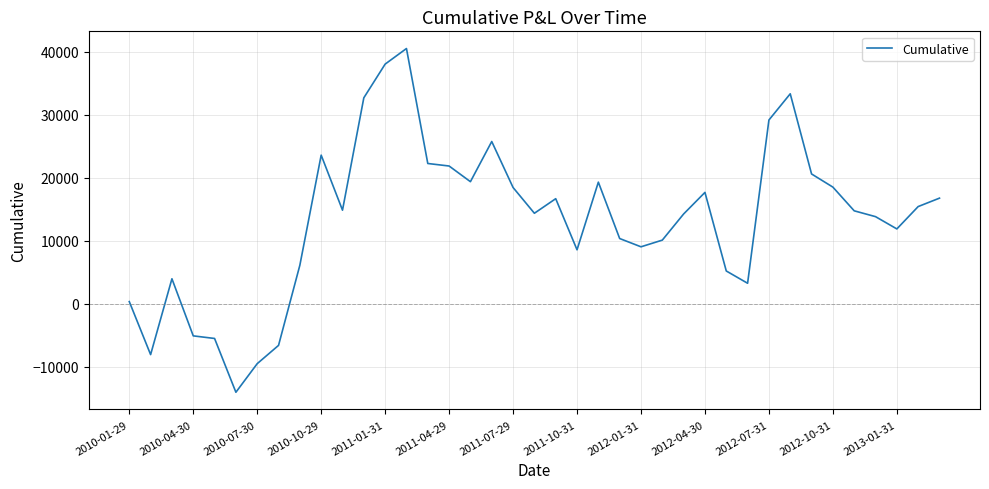

What is the difference between the maximum and minimum values?

54562.5